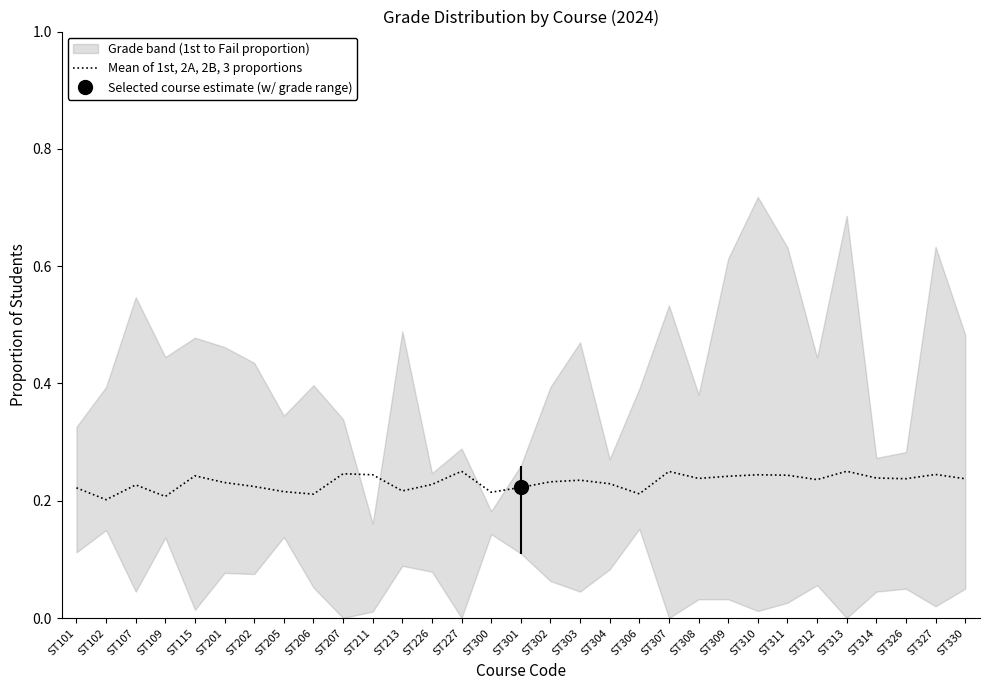

Reading right to left, list all the values displayed in this chart.

0.2	0.2	0.2	0.2	0.3	0.2	0.2	0.2	0.2	0.2	0.2	0.2	0.2	0.2	0.2	0.2	0.2	0.3	0.2	0.2	0.2	0.2	0.2	0.2	0.2	0.2	0.2	0.2	0.2	0.2	0.2